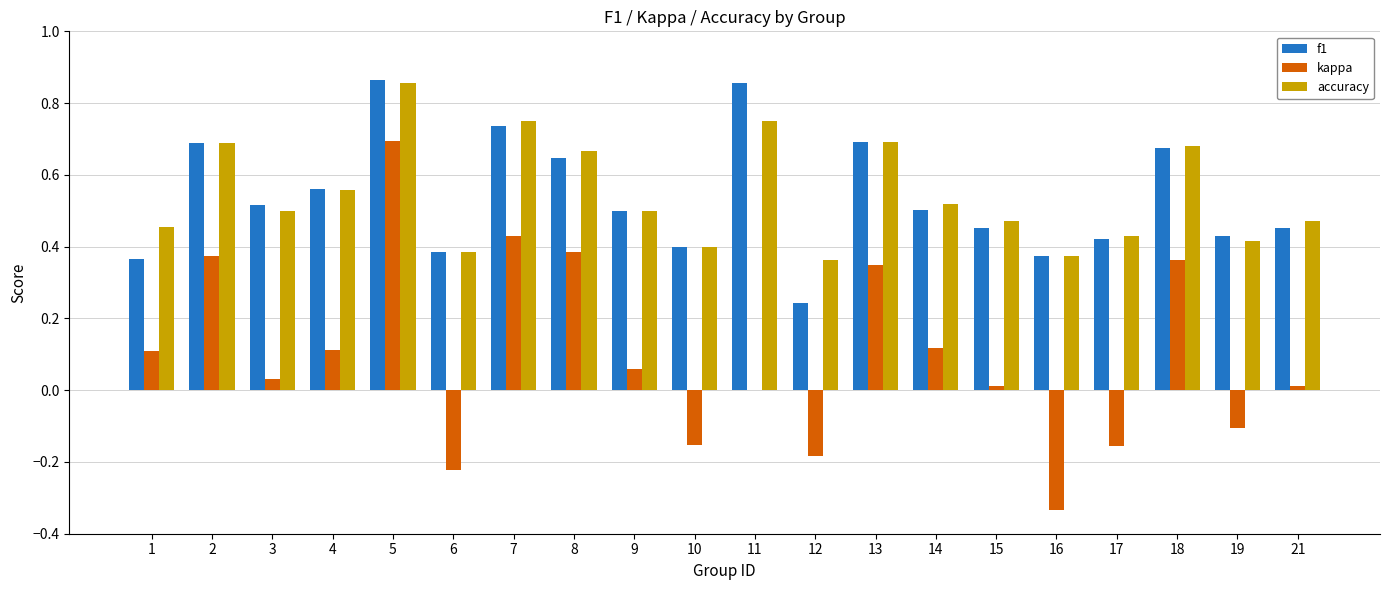

True or false: accuracy has a value of 0.2 at 18.

False